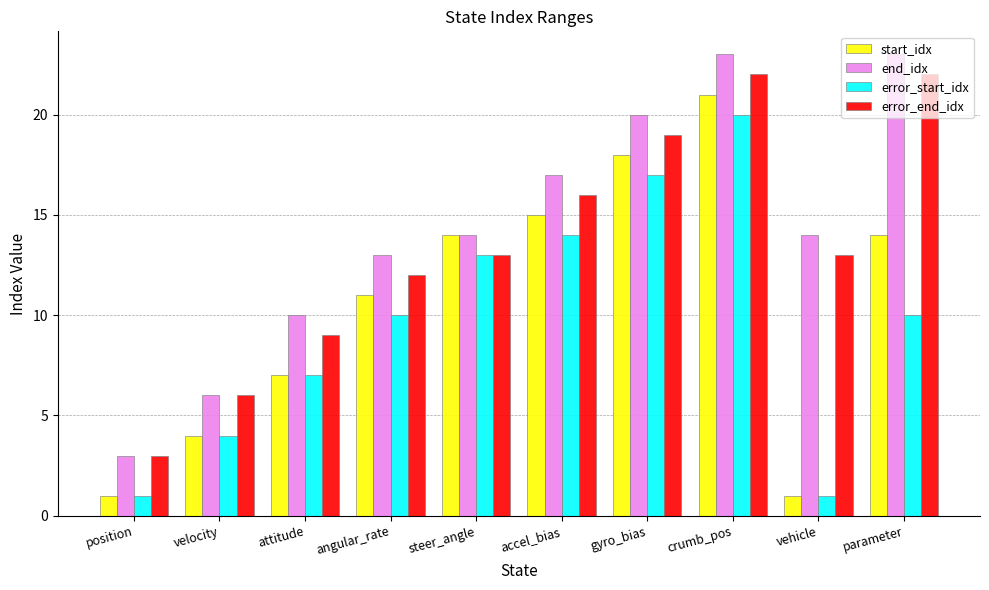

List the series in order of their peak value, highest first.

end_idx, error_end_idx, start_idx, error_start_idx